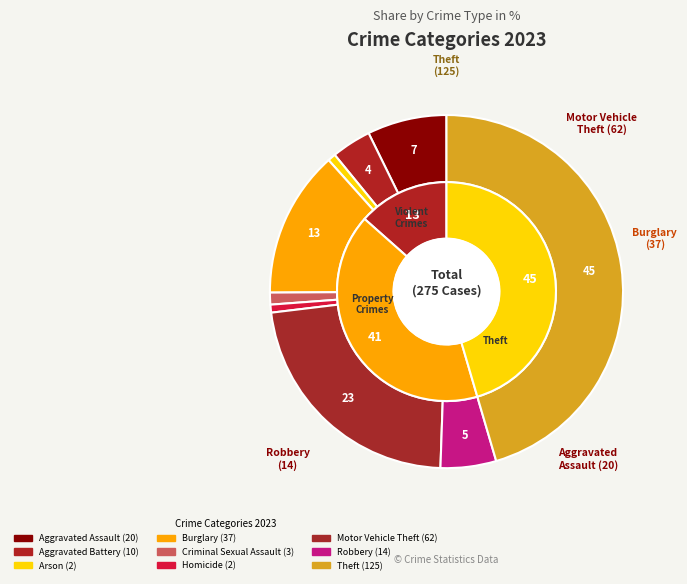

How many slices are in this pie chart?

9